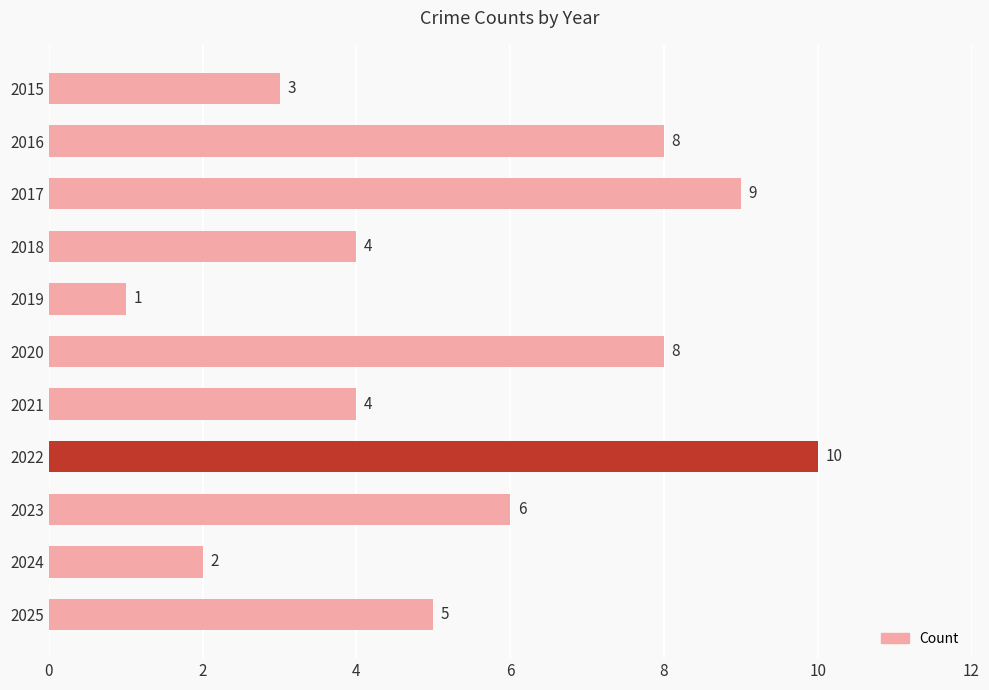

The value at 2020 is 8. True or false?

True